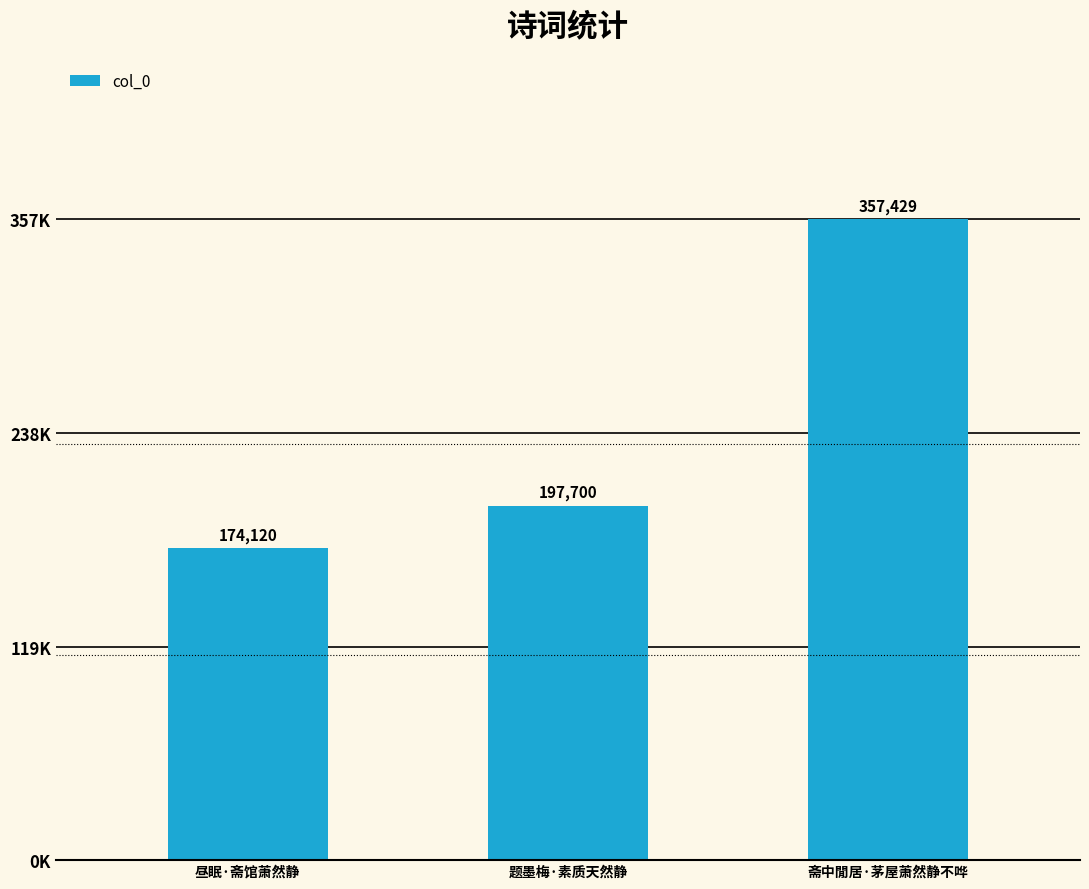

What position from the left is 斋中閒居·茅屋萧然静不哗?

3